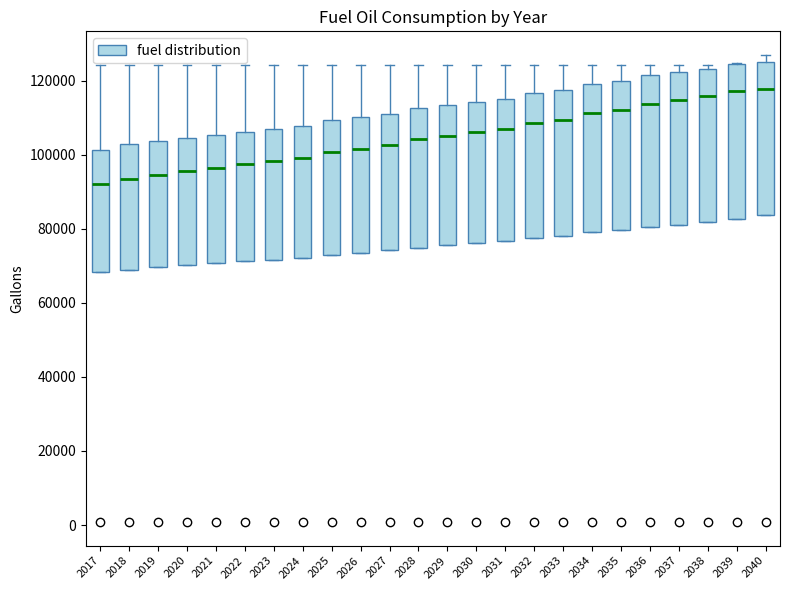

Where is the lower edge of the box at x = 2030 on the y-axis? The values are not printed on the chart, so give them approximately, as read against the axis.

76000